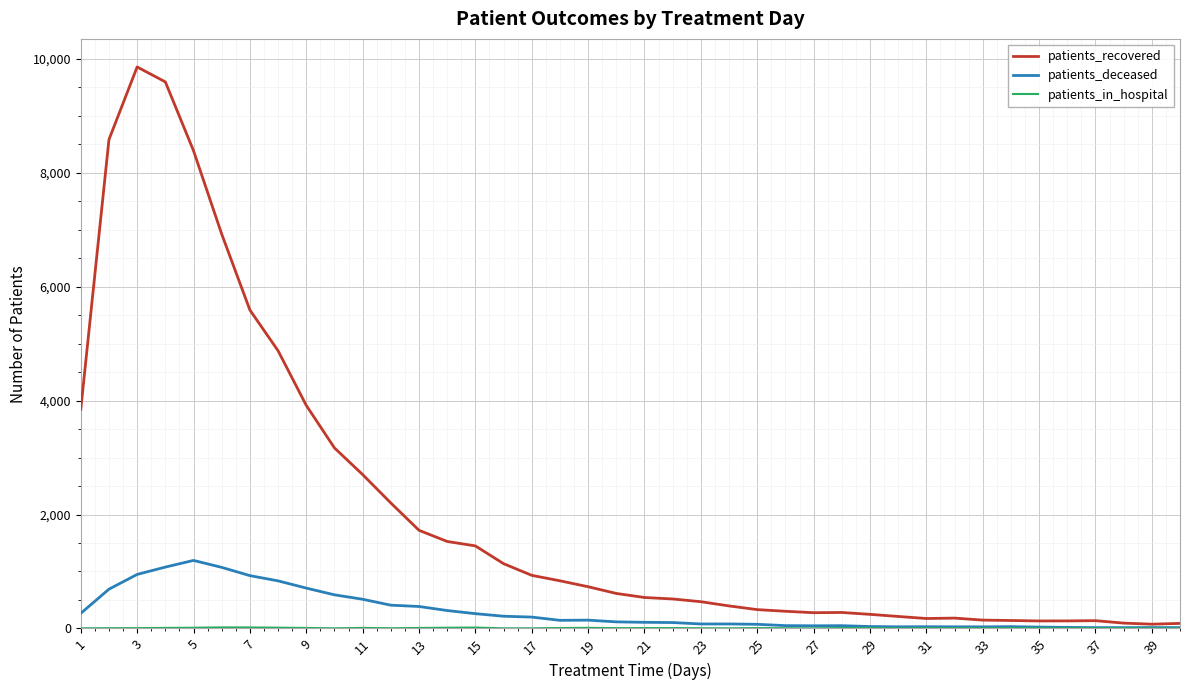

Which series has the widest spread of values?

patients_recovered